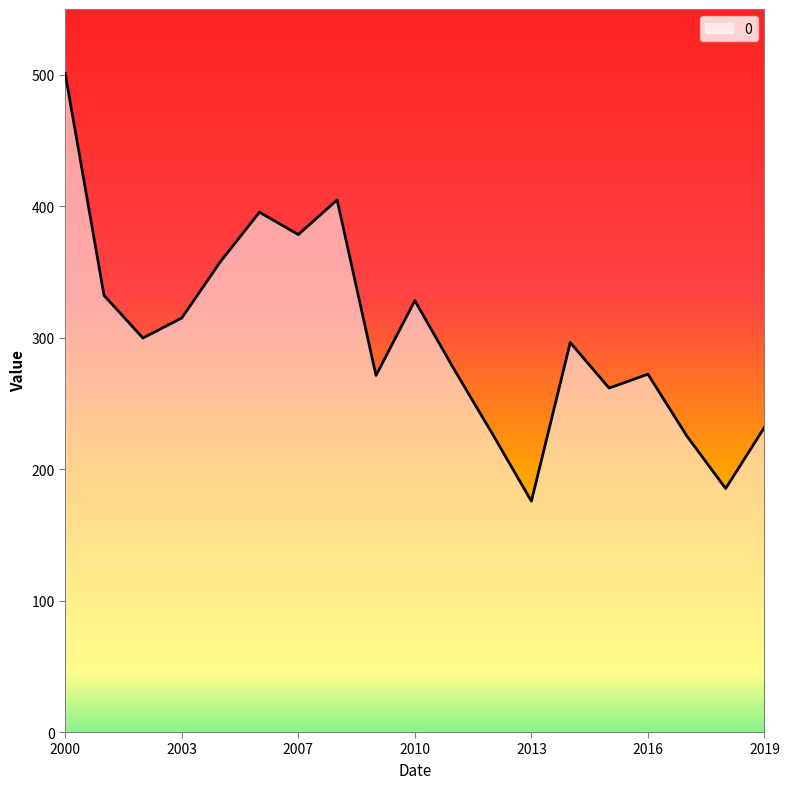

What is the minimum value shown in the chart?

175.6